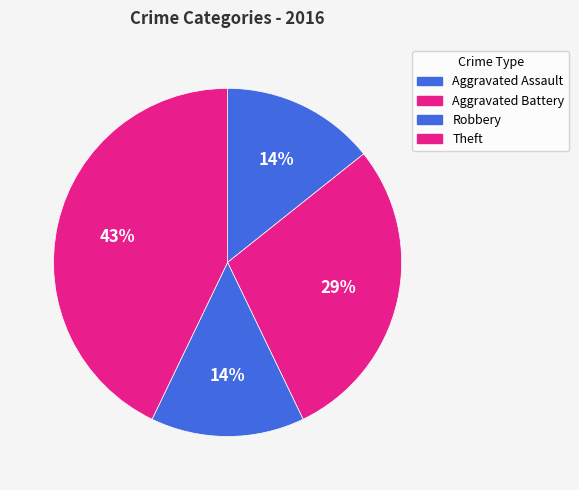

Is there any slice that represents more than half of the pie?

No